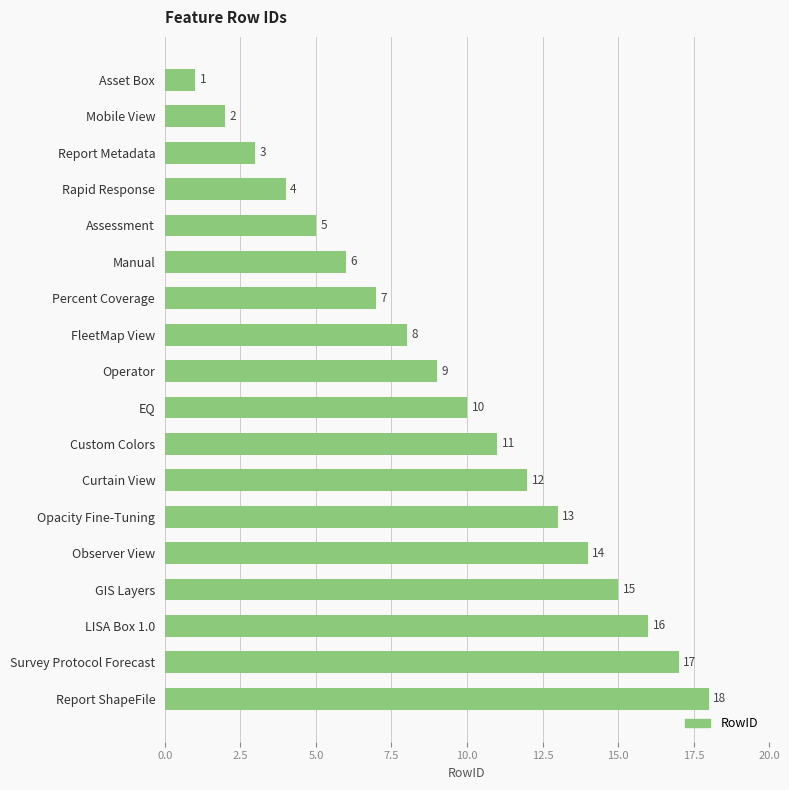

The value at Asset Box is 1. True or false?

True